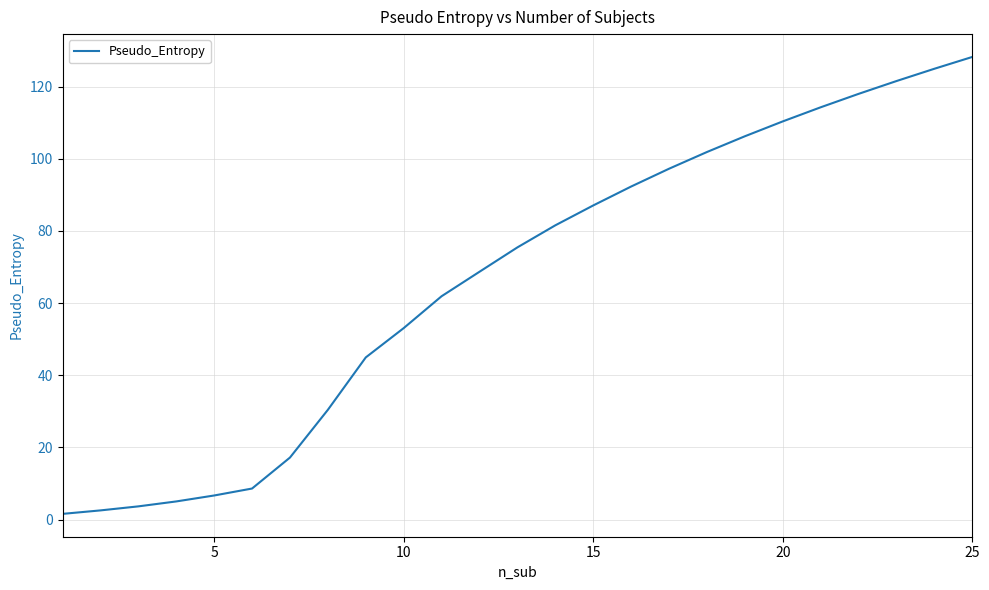

What is the greatest value displayed?

128.2